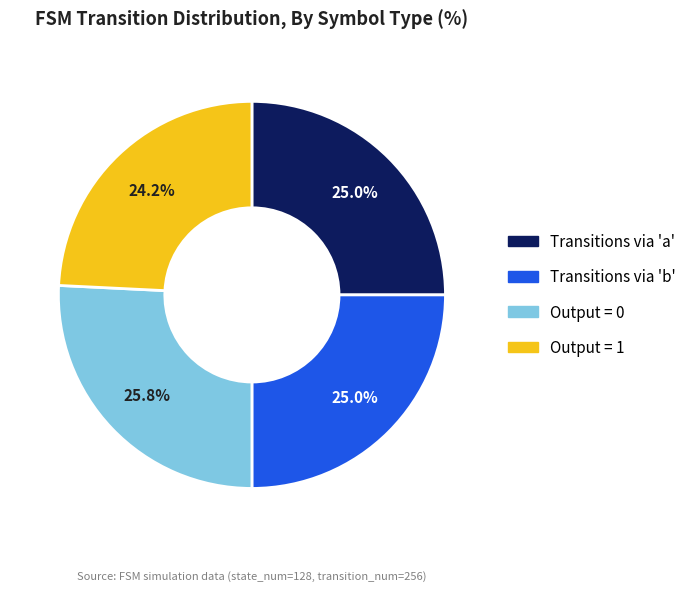

Is there a majority slice in this chart?

No